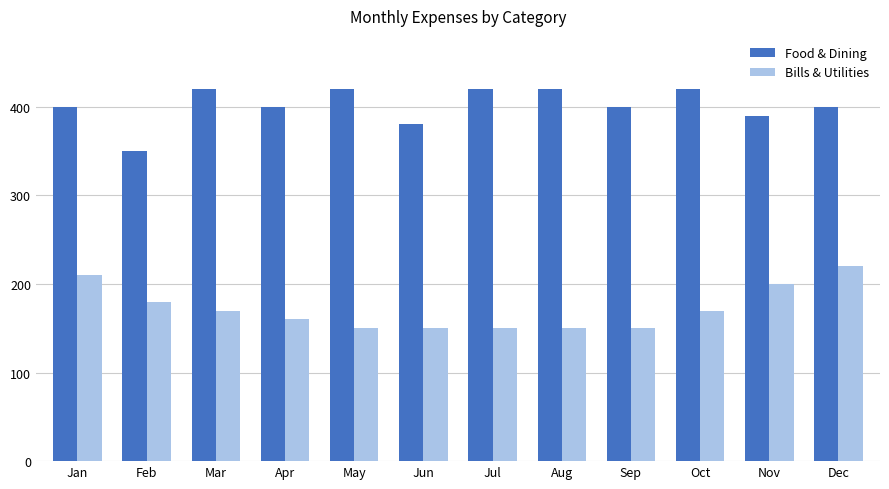

Does the chart contain any negative values?

No